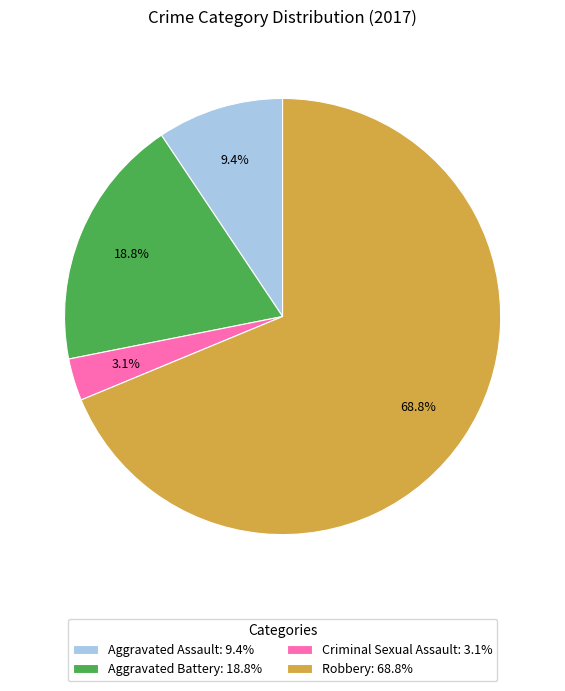

What percentage is NOT represented by Aggravated Assault: 9.4%?

90.6%